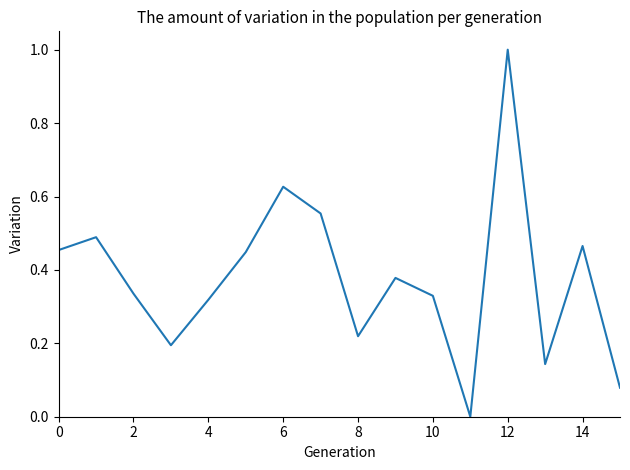

How many interior local peaks (higher than both neighbors) does the data have?

5